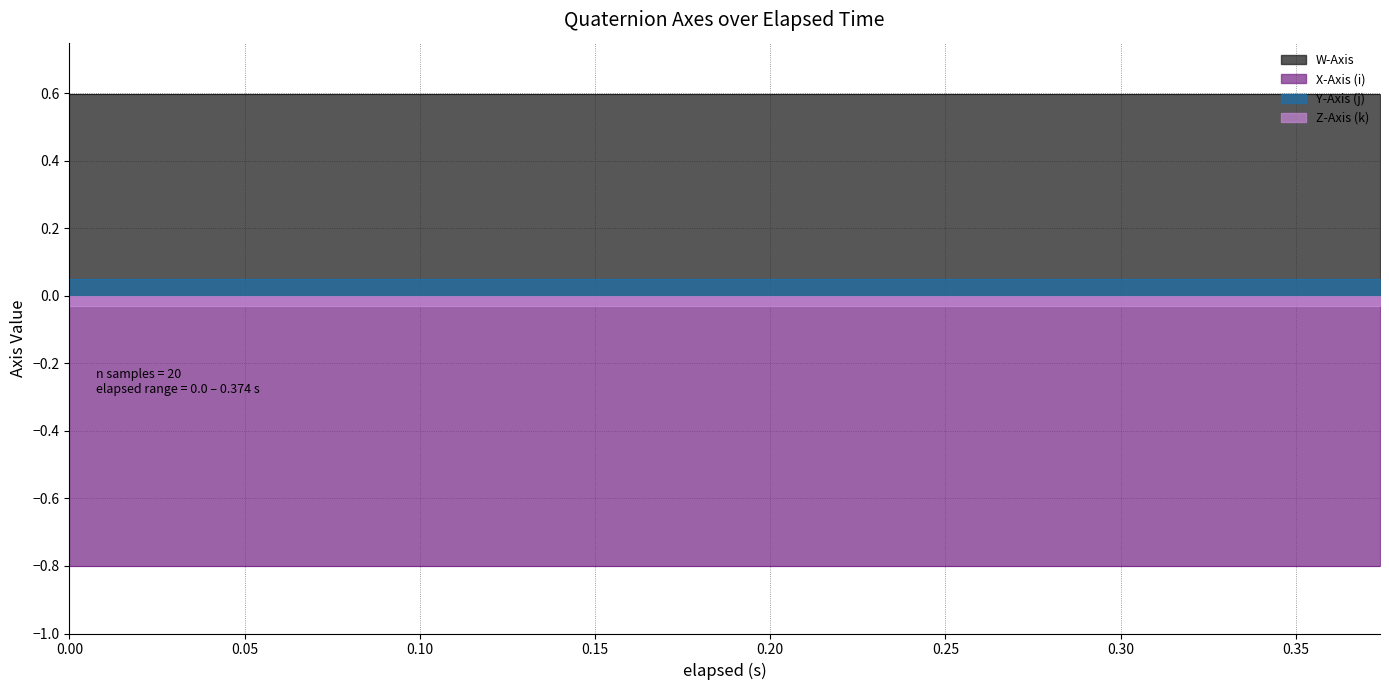

Reading left to right, extract all data points from this chart.

W-Axis: 0.6	0.6	0.6	0.6	0.6	0.6	0.6	0.6	0.6	0.6	0.6	0.6	0.6	0.6	0.6	0.6	0.6	0.6	0.6	0.6
X-Axis (i): -0.8	-0.8	-0.8	-0.8	-0.8	-0.8	-0.8	-0.8	-0.8	-0.8	-0.8	-0.8	-0.8	-0.8	-0.8	-0.8	-0.8	-0.8	-0.8	-0.8
Y-Axis (j): 0.0	0.0	0.0	0.0	0.0	0.0	0.0	0.0	0.0	0.0	0.0	0.0	0.0	0.0	0.0	0.0	0.0	0.0	0.0	0.0
Z-Axis (k): -0.0	-0.0	-0.0	-0.0	-0.0	-0.0	-0.0	-0.0	-0.0	-0.0	-0.0	-0.0	-0.0	-0.0	-0.0	-0.0	-0.0	-0.0	-0.0	-0.0